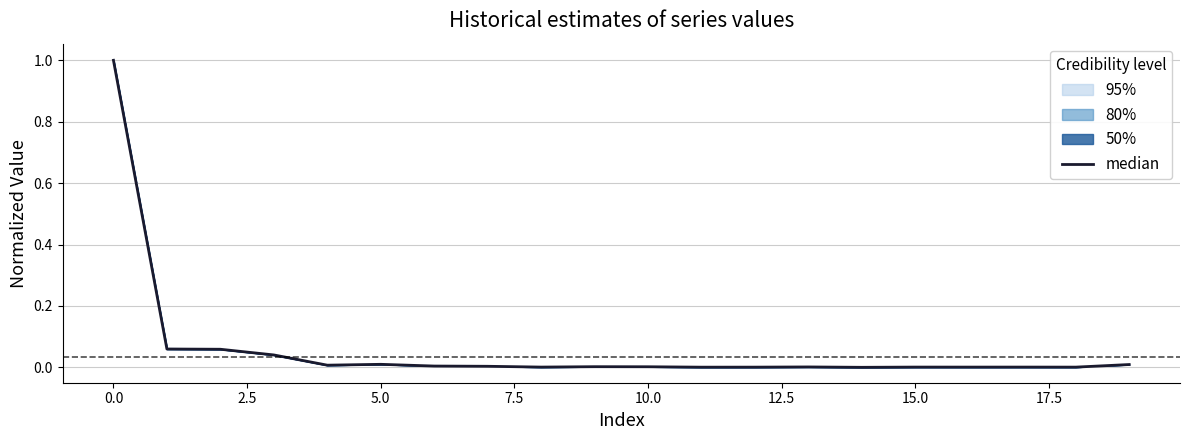

True or false: the data has more than 0 interior local peaks.

True